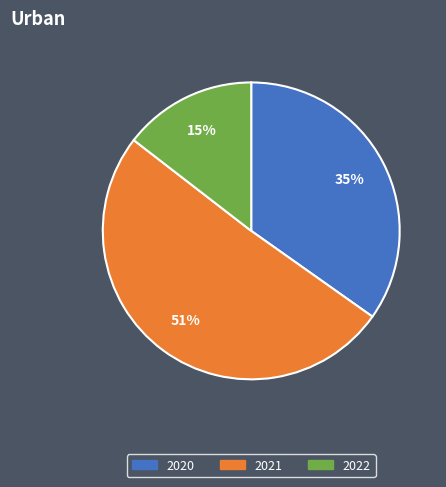

What is the smallest slice in the pie chart?

2022